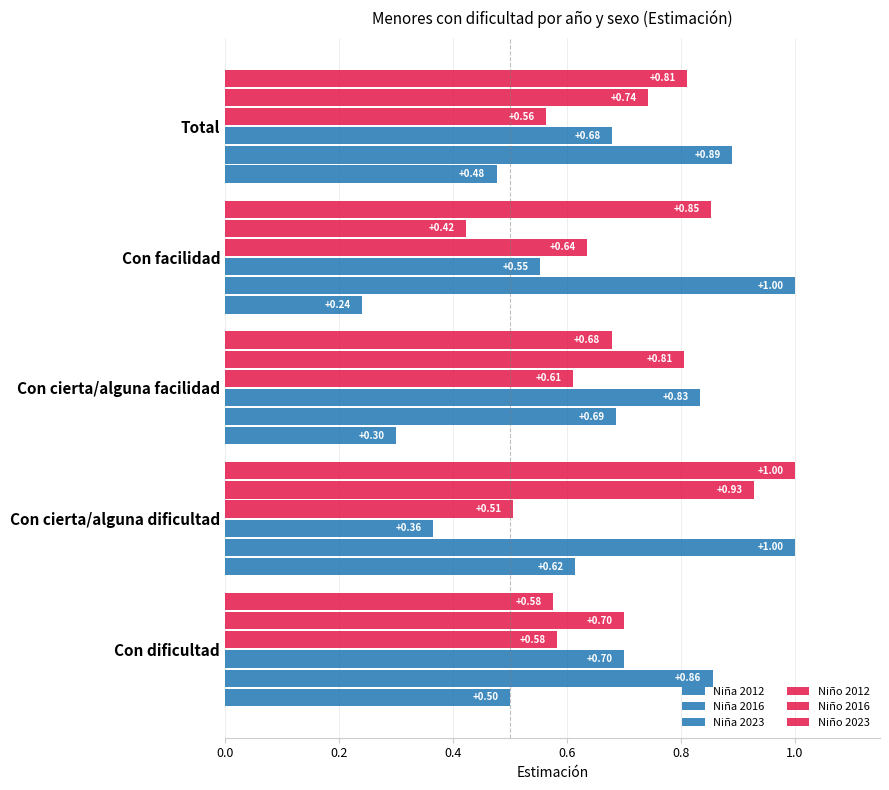

Count the number of data series in this chart.

6